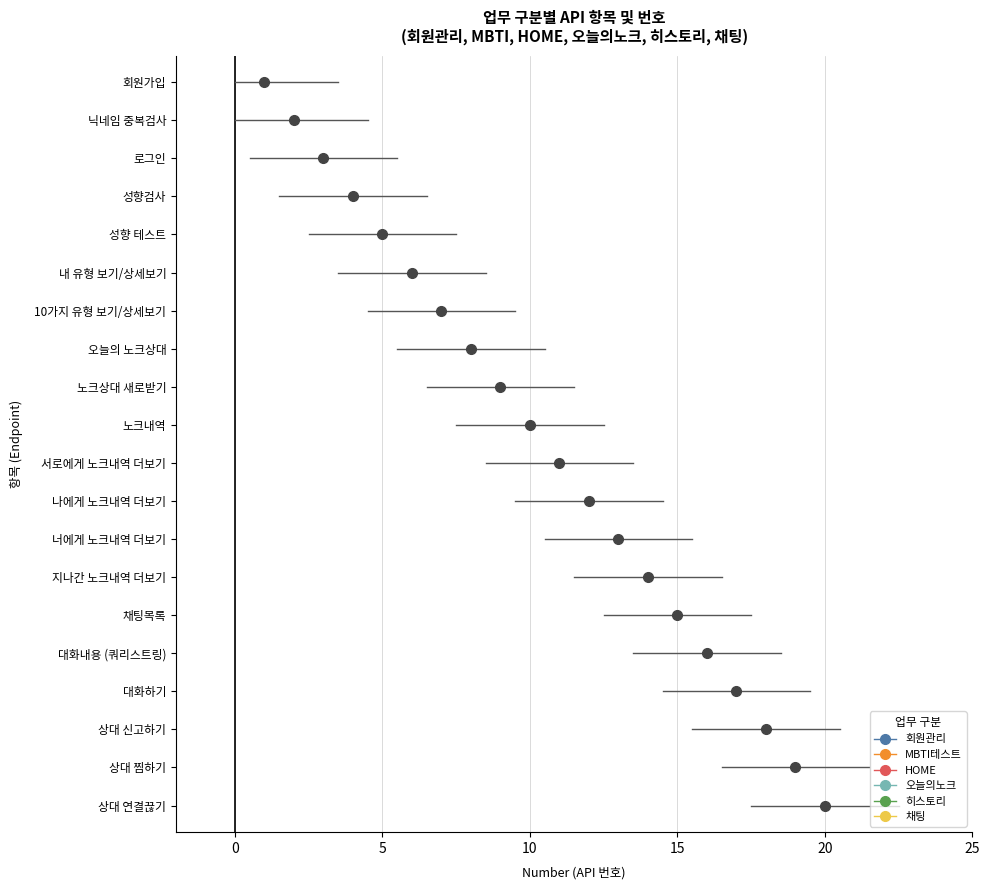

Is this an area chart (filled region under the line)?

No